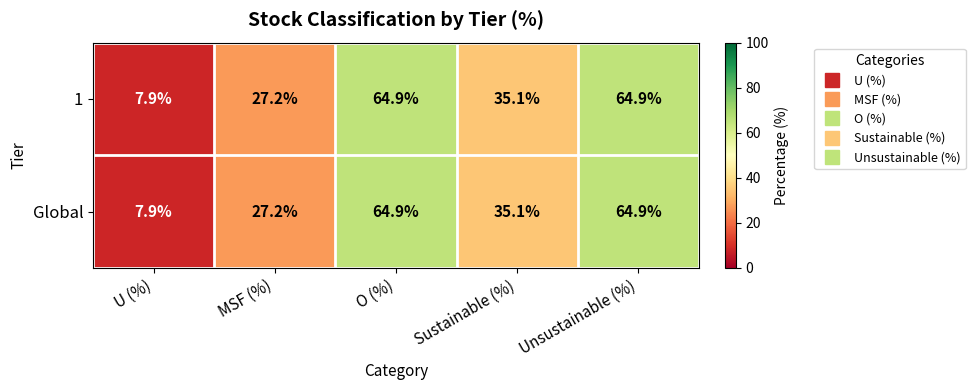

Read the 1 value at O (%).

64.9